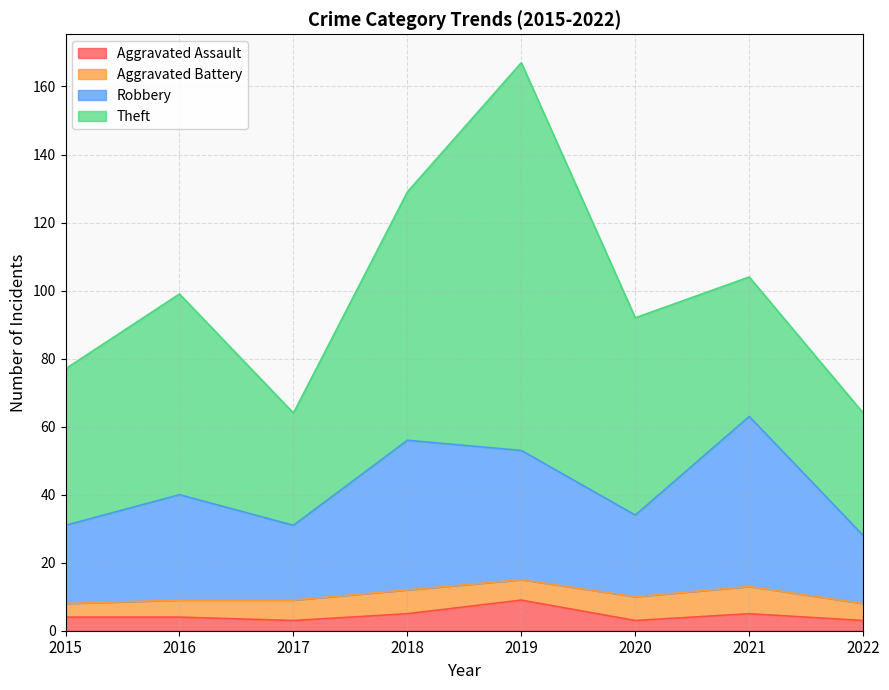

At which category is the sum across all series the highest?

2019